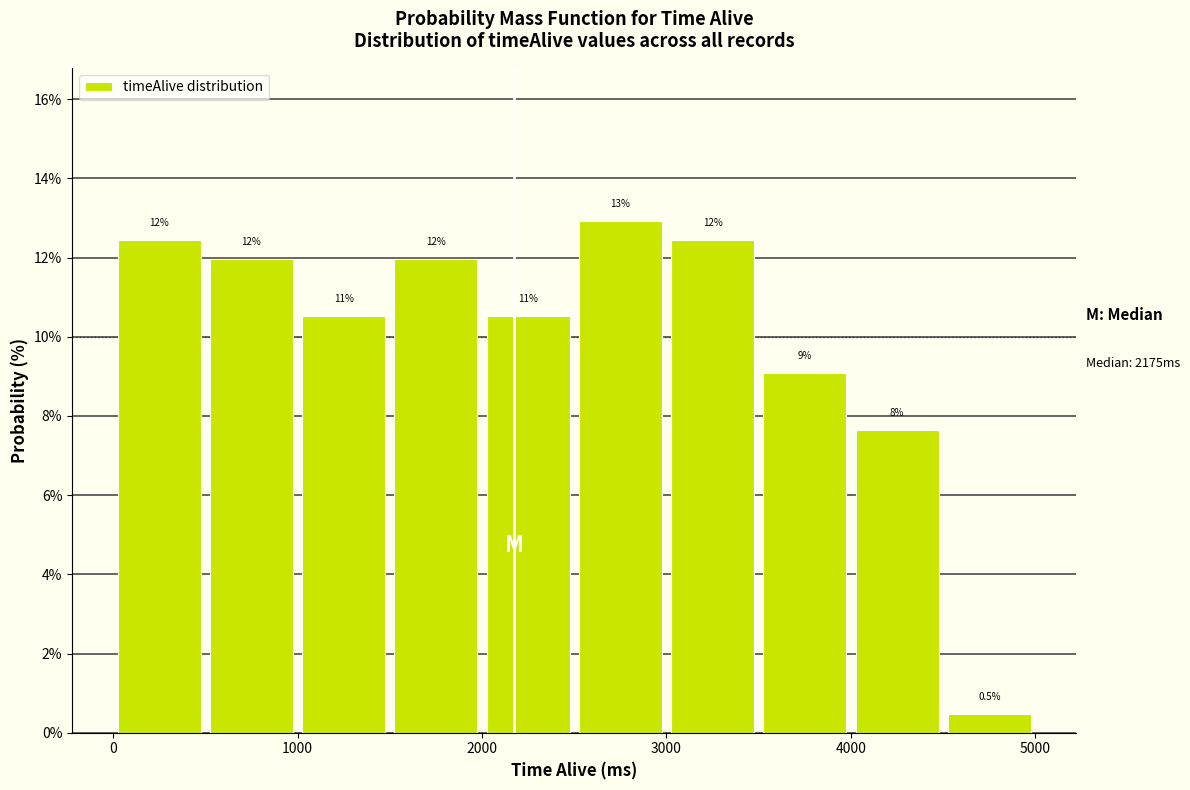

Which range on the x-axis has the tallest bar?

2500 to 3000